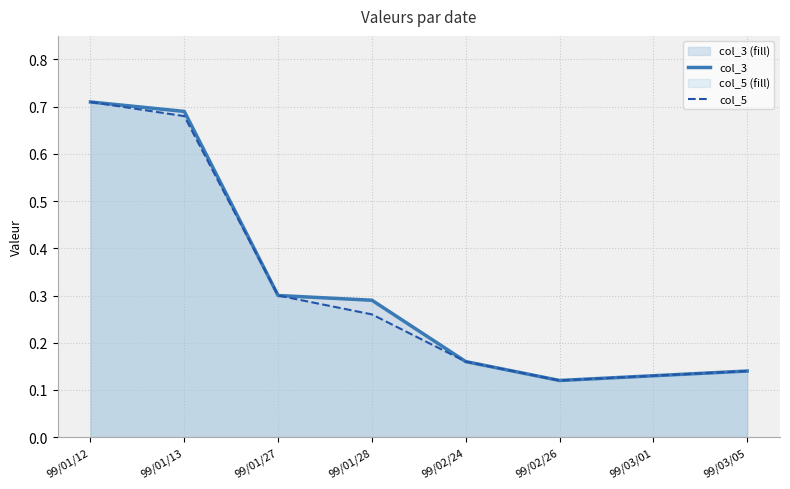

Reading left to right, transcribe all the data shown in this chart.

col_3: 0.7	0.7	0.3	0.3	0.2	0.1	0.1	0.1
col_5: 0.7	0.7	0.3	0.3	0.2	0.1	0.1	0.1